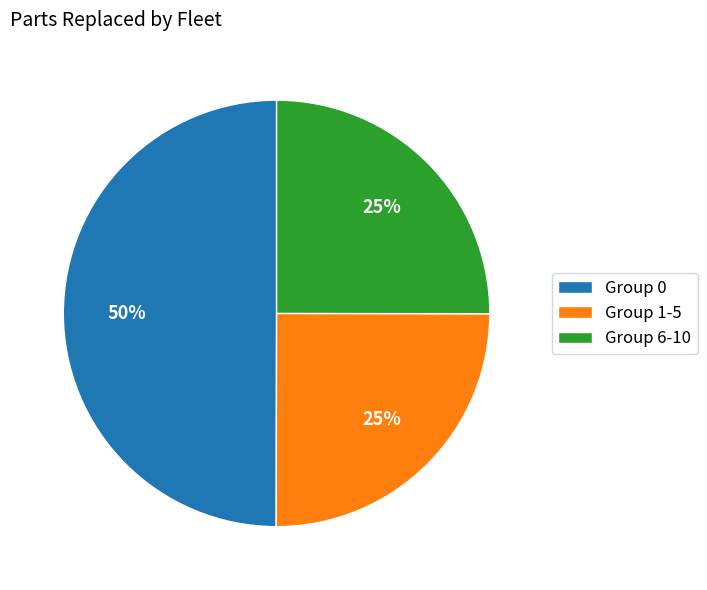

To the nearest percent, what is the average slice percentage?

33%